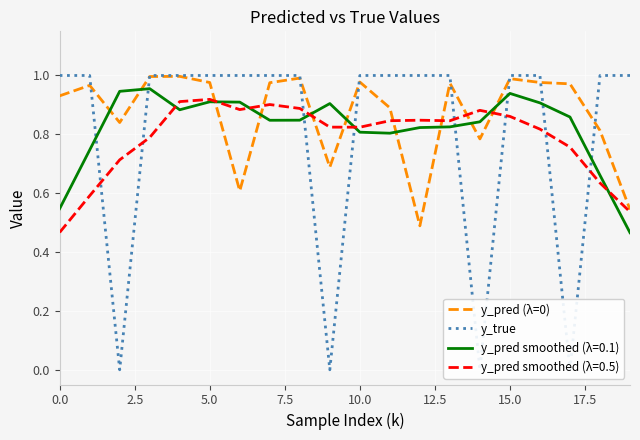

True or false: y_pred smoothed (λ=0.1) and y_pred (λ=0) intersect in this chart.

True